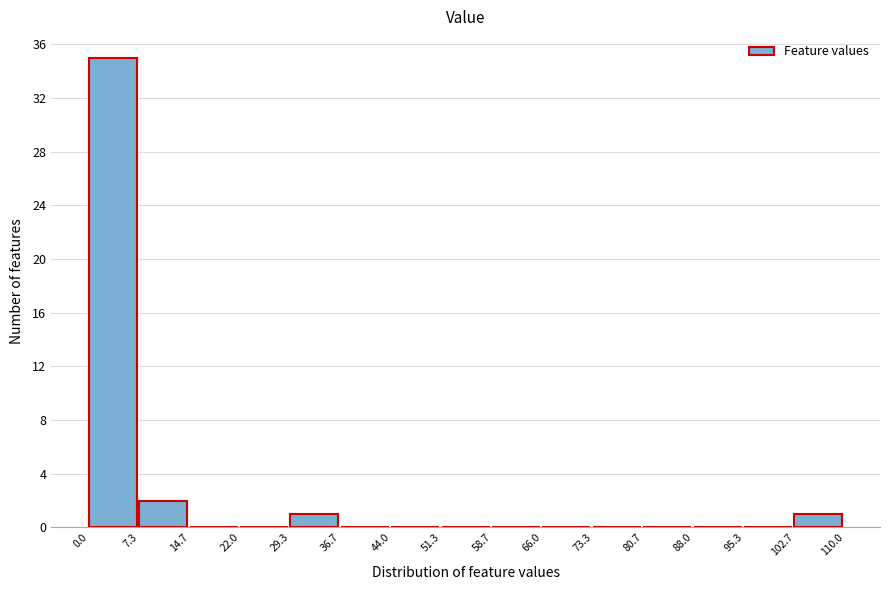

Reading left to right, list every bar in this chart as the range it spans on the x-axis followed by its height. The values are not printed on the chart, so give them approximately, as read against the axis.

0.0 to 7.3: 35
7.3 to 14.7: 2
14.7 to 22.0: 0
22.0 to 29.3: 0
29.3 to 36.7: 1
36.7 to 44.0: 0
44.0 to 51.3: 0
51.3 to 58.7: 0
58.7 to 66.0: 0
66.0 to 73.3: 0
73.3 to 80.7: 0
80.7 to 88.0: 0
88.0 to 95.3: 0
95.3 to 102.7: 0
102.7 to 110.0: 1